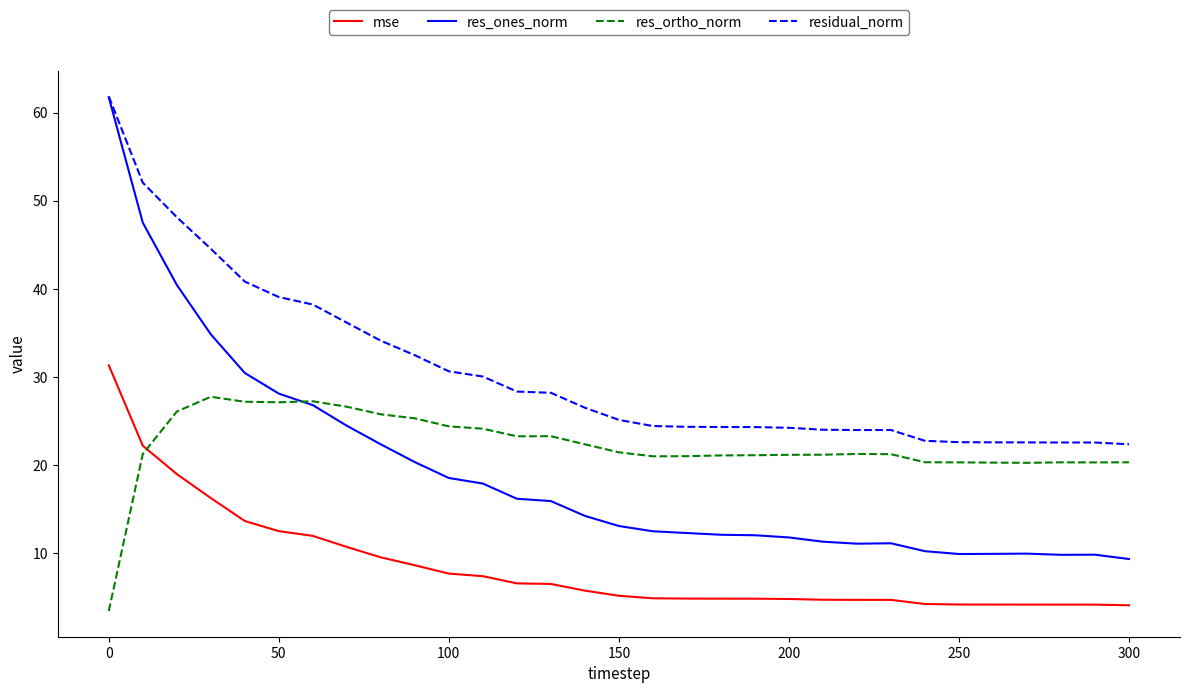

What are all the series names shown in the legend?

mse, res_ones_norm, res_ortho_norm, residual_norm